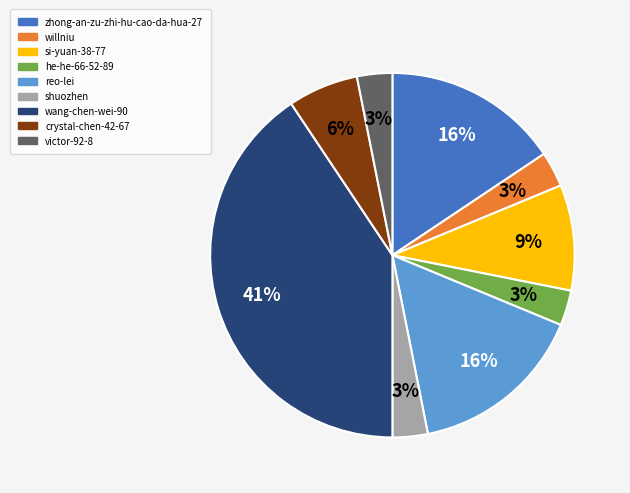

Which has a higher value, zhong-an-zu-zhi-hu-cao-da-hua-27 or si-yuan-38-77?

zhong-an-zu-zhi-hu-cao-da-hua-27